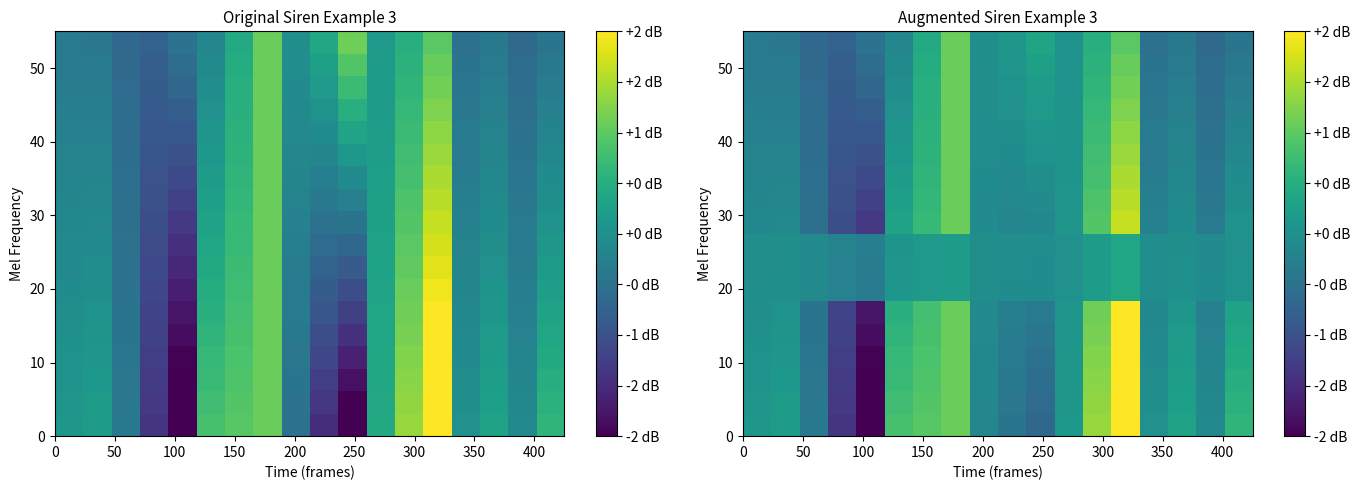

What is the greatest value displayed?

2.4